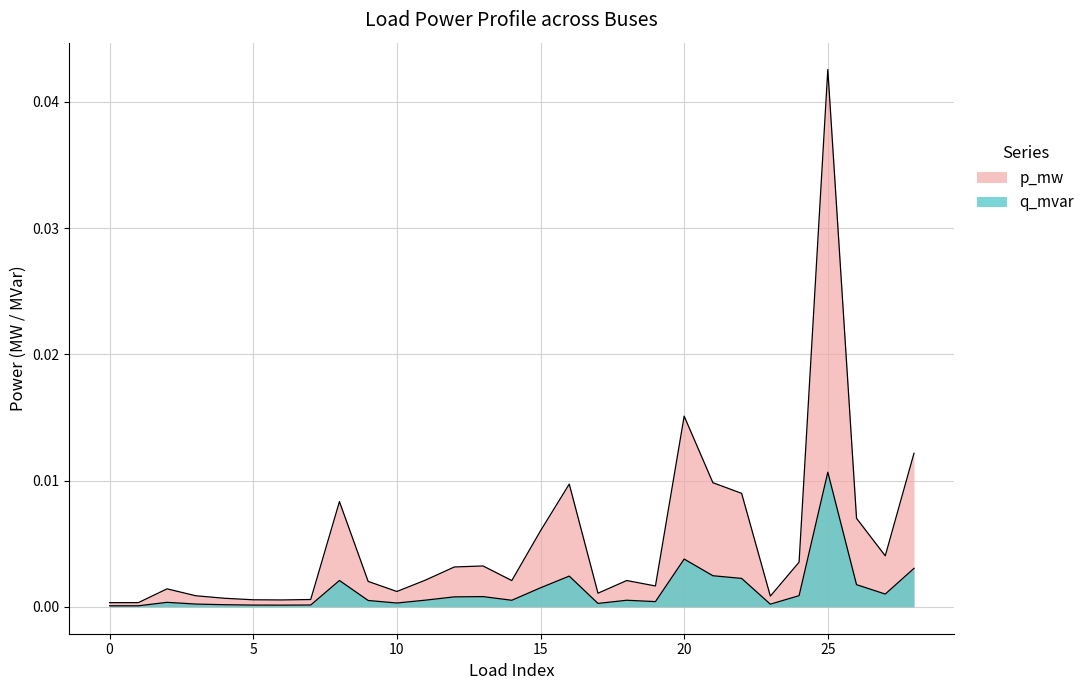

Is the value of p_mw at 3 greater than the value of q_mvar at 22?

No